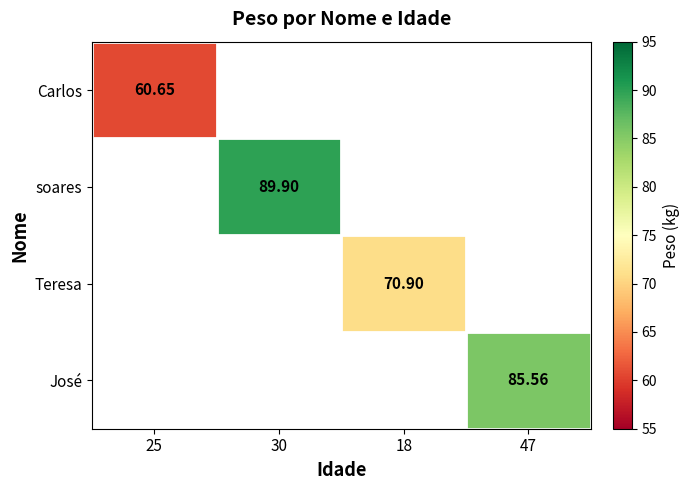

How many data points does each series have?

4